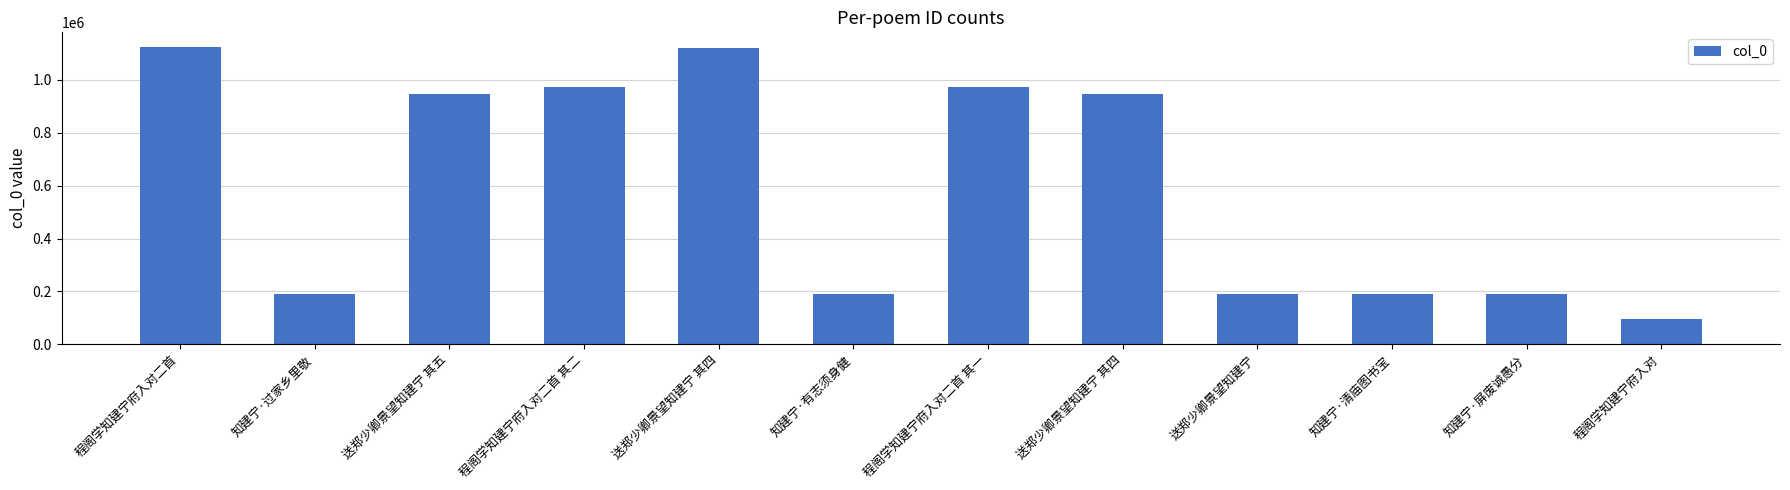

Count the number of data series in this chart.

1